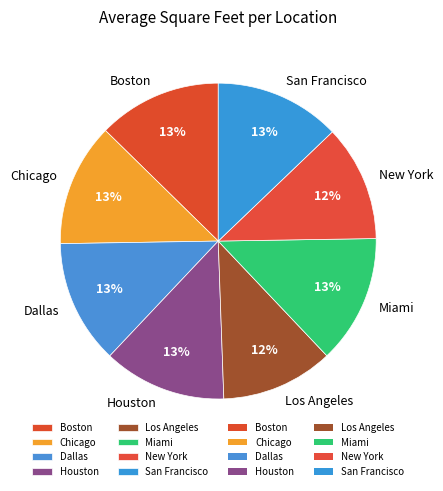

To the nearest percent, what is the difference between the Los Angeles and Dallas slice percentages?

1%